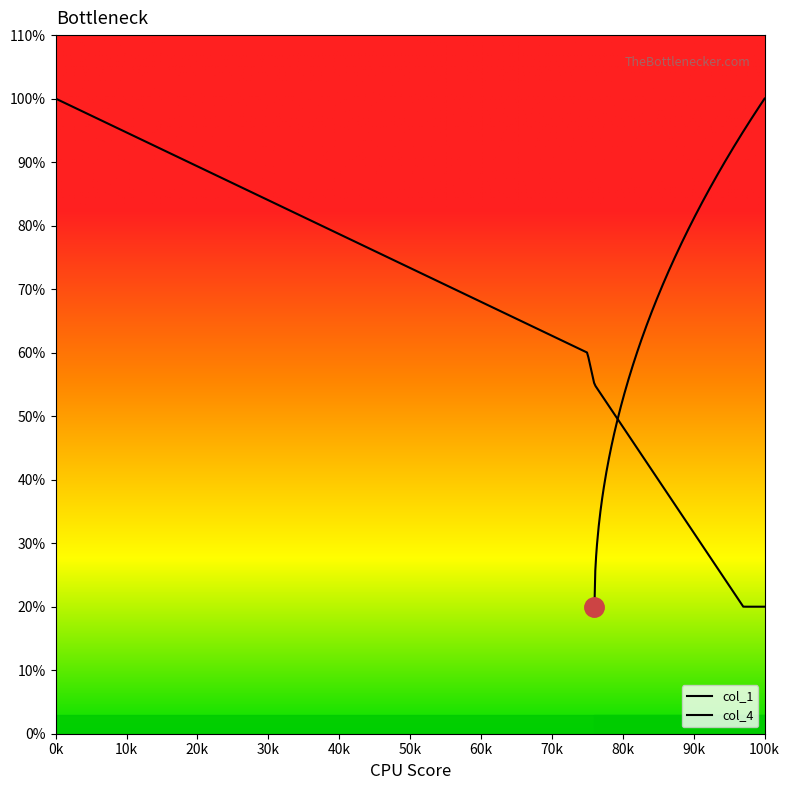

Is it true that col_1 equals 0.6 at 97?

False